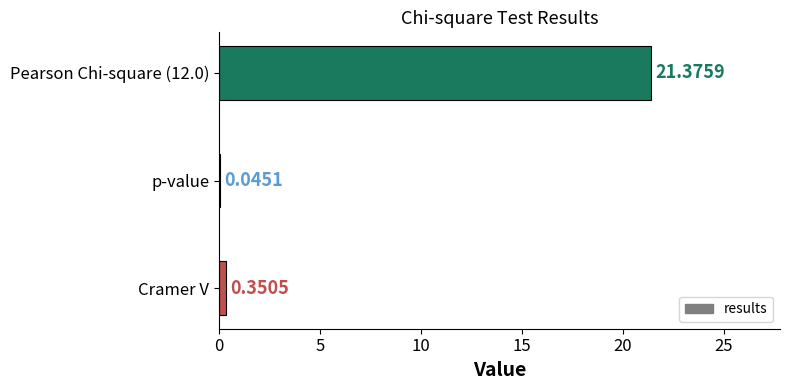

What is the sum of all values?

21.8